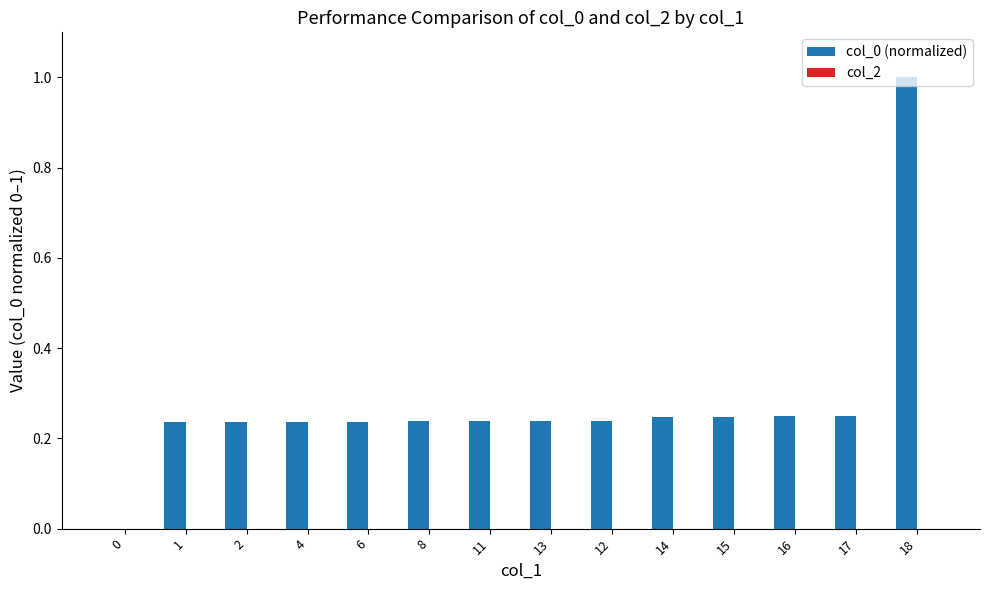

Reading right to left, transcribe all the data shown in this chart.

col_0 (normalized): 18=1.0	17=0.2	16=0.2	15=0.2	14=0.2	12=0.2	13=0.2	11=0.2	8=0.2	6=0.2	4=0.2	2=0.2	1=0.2	0=0.0
col_2: 18=0.0	17=0.0	16=0.0	15=0.0	14=0.0	12=0.0	13=0.0	11=0.0	8=0.0	6=0.0	4=0.0	2=0.0	1=0.0	0=0.0